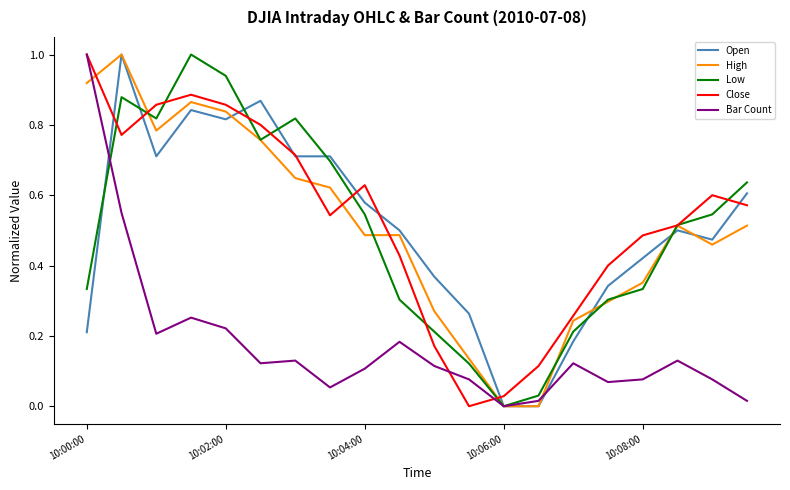

What is the maximum value shown in the chart?

1.0